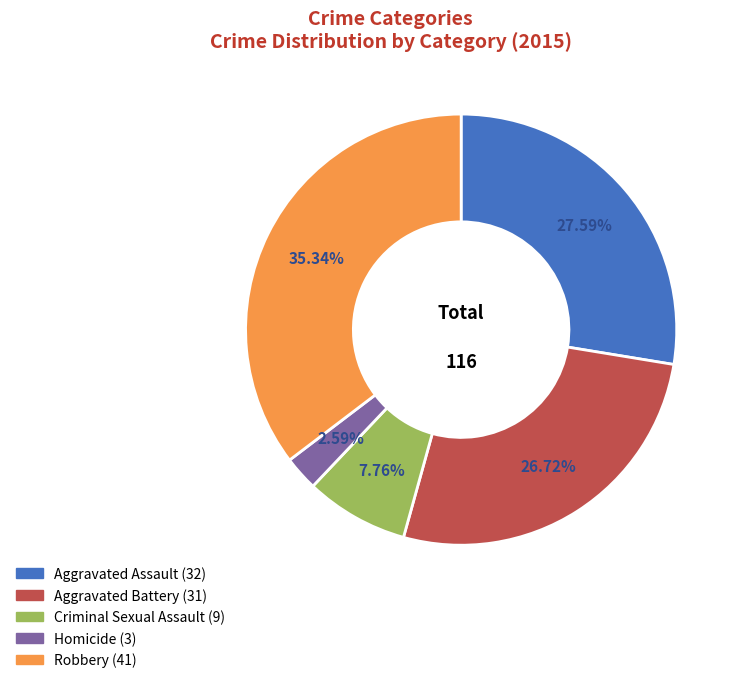

What is the smallest slice in the pie chart?

Homicide